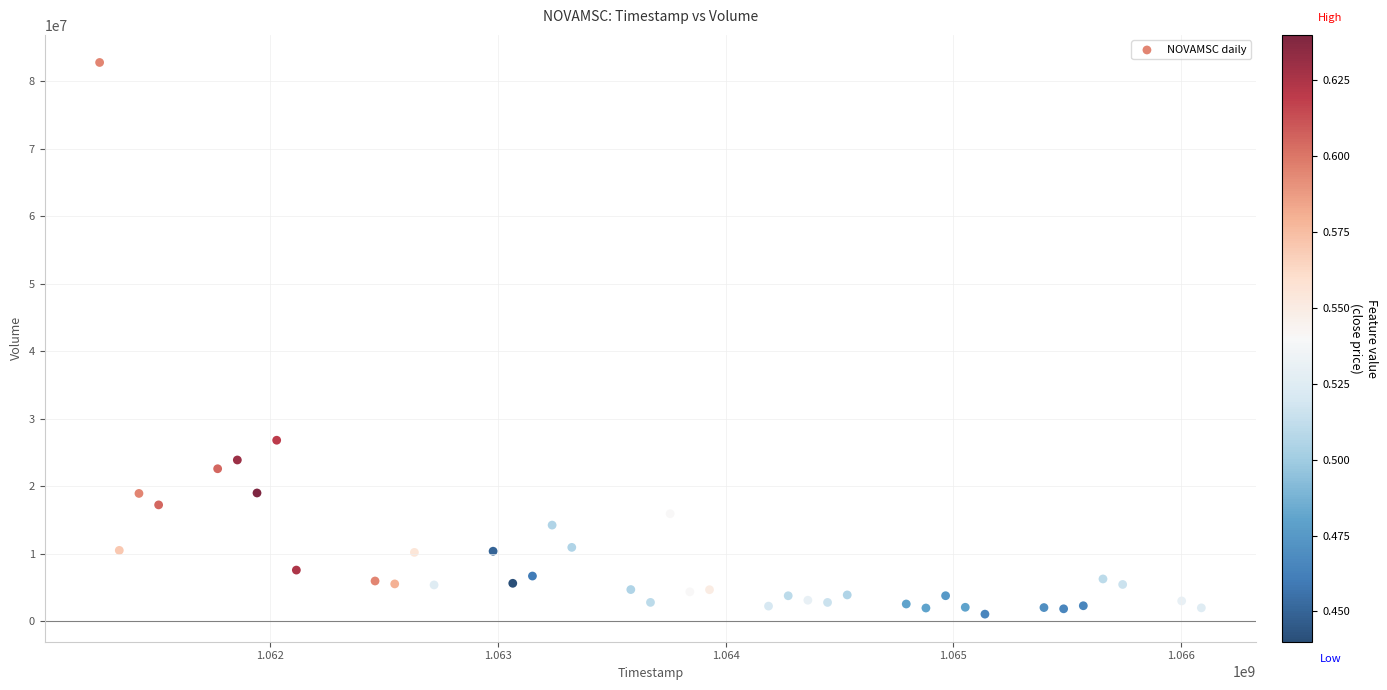

What is the range of X values (max minus min)?

4838400